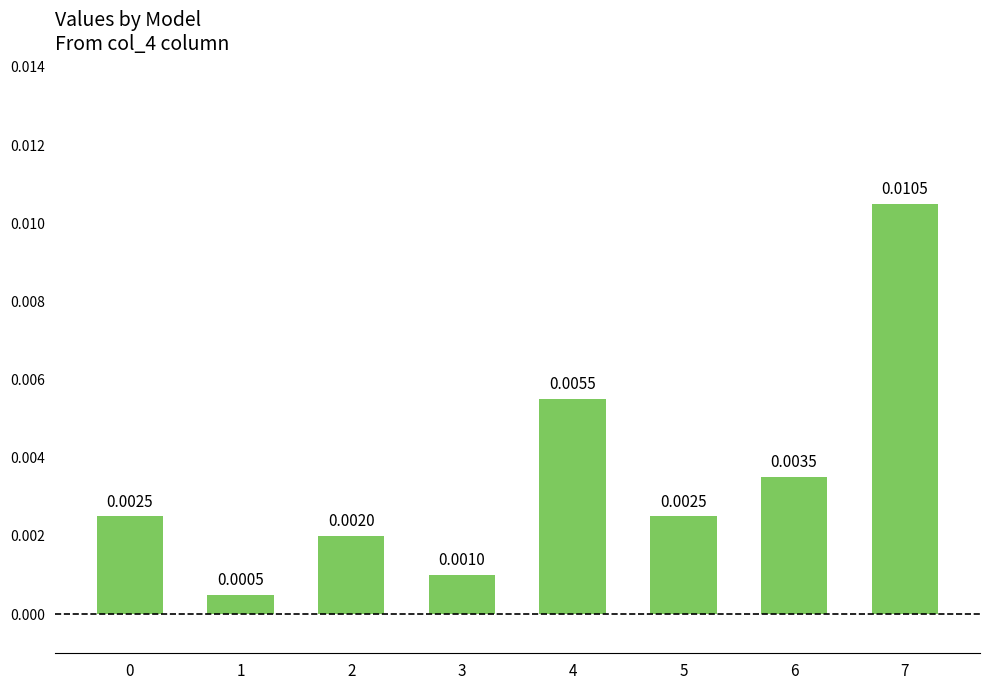

At which category does the chart reach its minimum across all series?

1